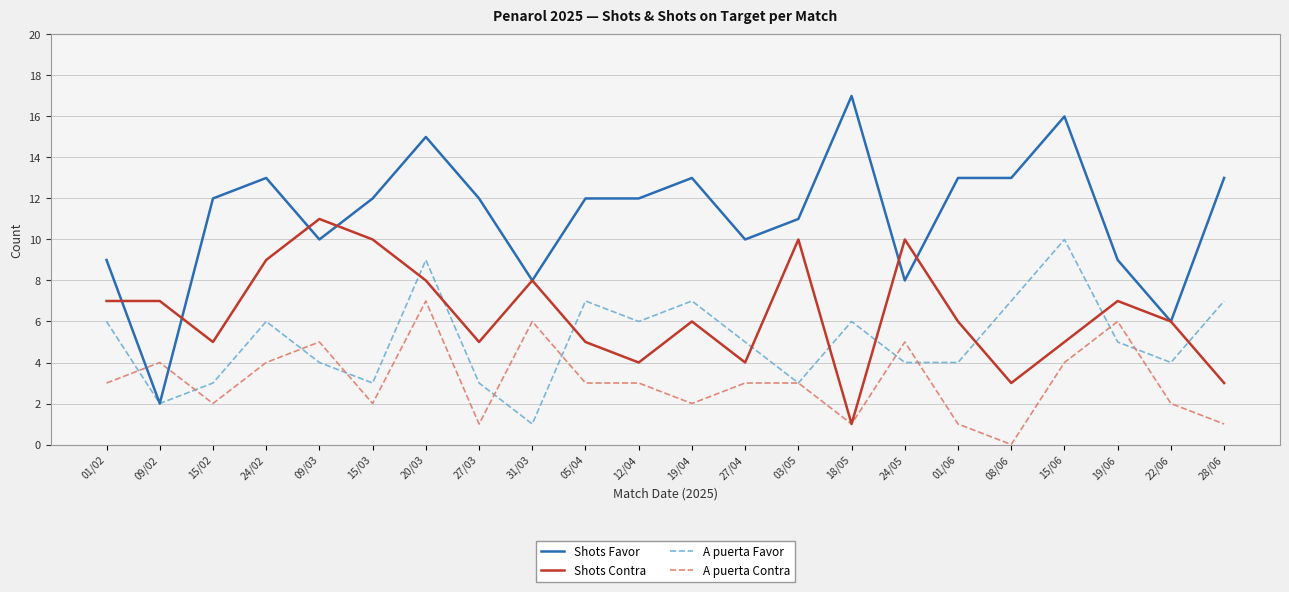

What is the sum of the A puerta Favor values at 08/06 and 31/03?

8